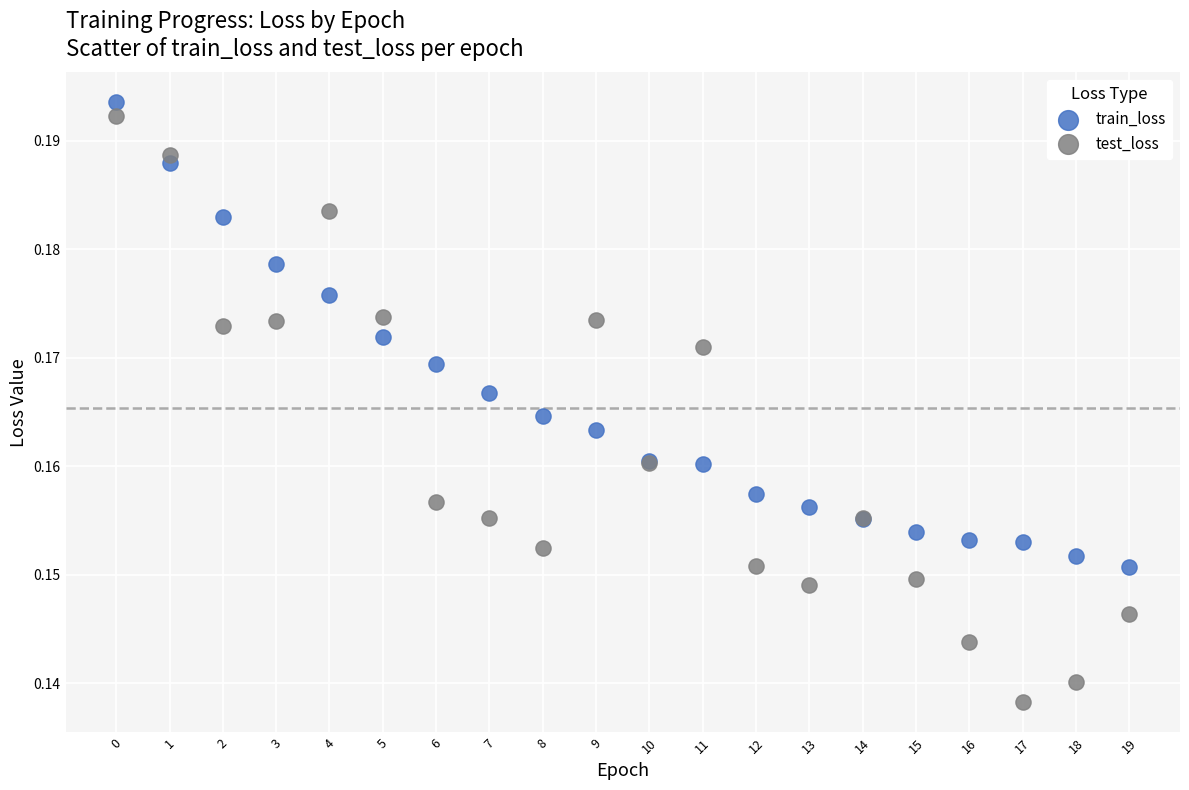

Which series reaches the minimum Y coordinate?

test_loss